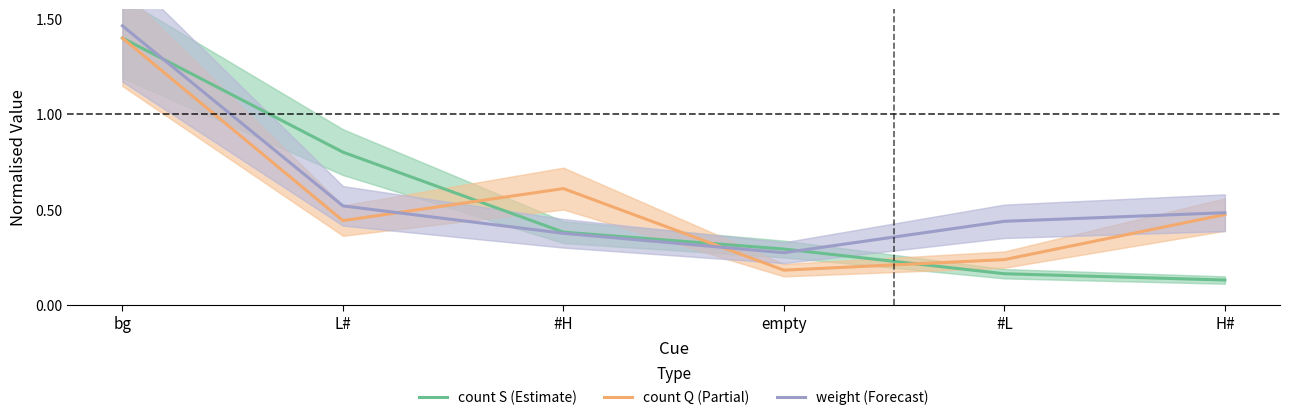

Is it true that count Q (Partial) equals 0.1 at empty?

False